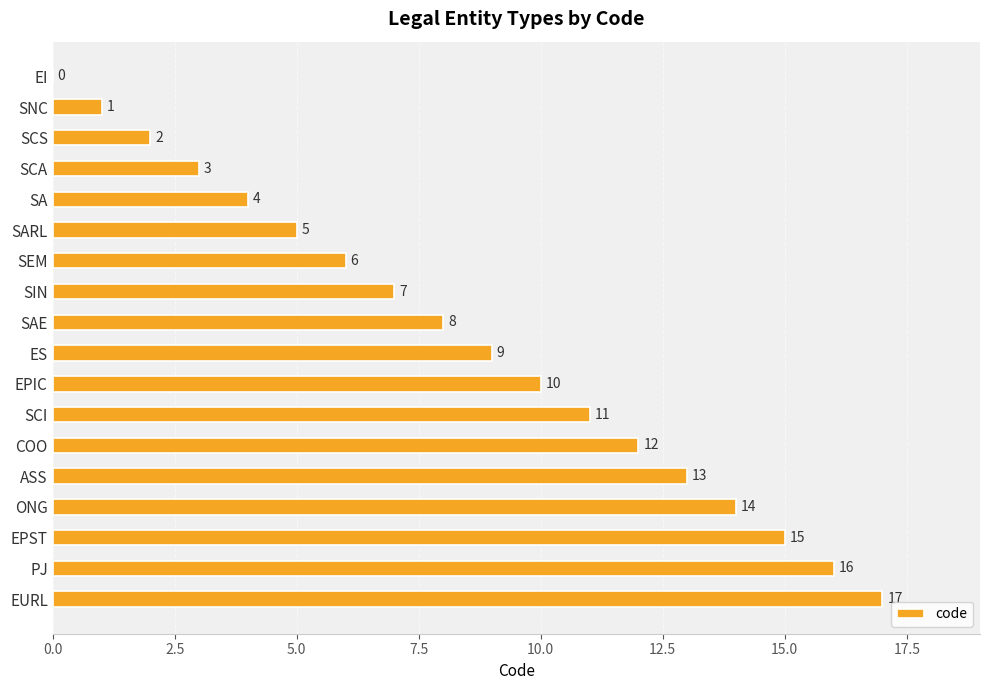

Approximately how many times larger is the value at ONG compared to SCI?

1.3